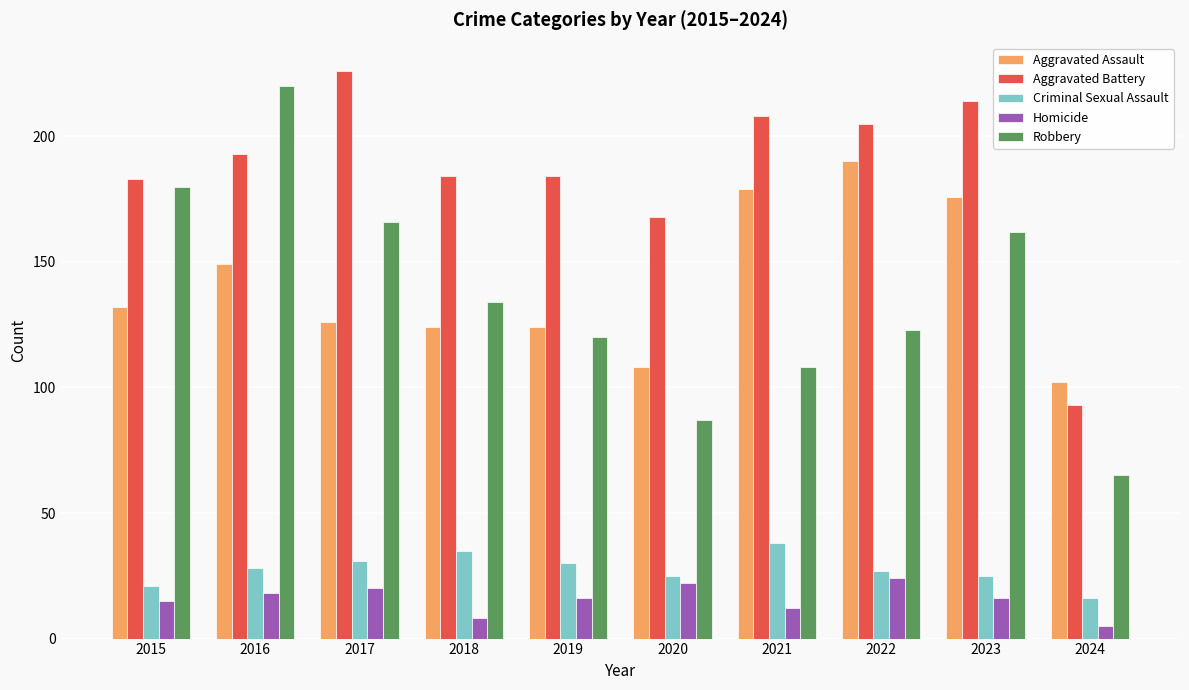

Rank the series by their maximum value, from lowest to highest.

Homicide, Criminal Sexual Assault, Aggravated Assault, Robbery, Aggravated Battery